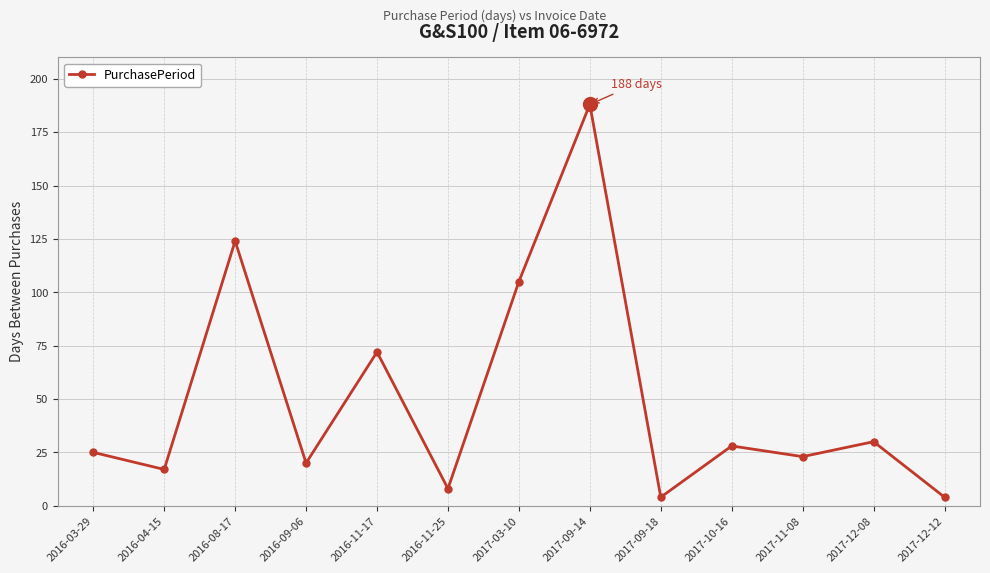

What is the maximum value shown in the chart?

188